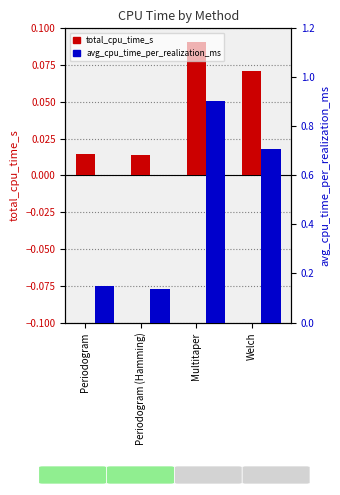

The avg_cpu_time_per_realization_ms series shows 0.2 at Periodogram (Hamming). True or false?

False